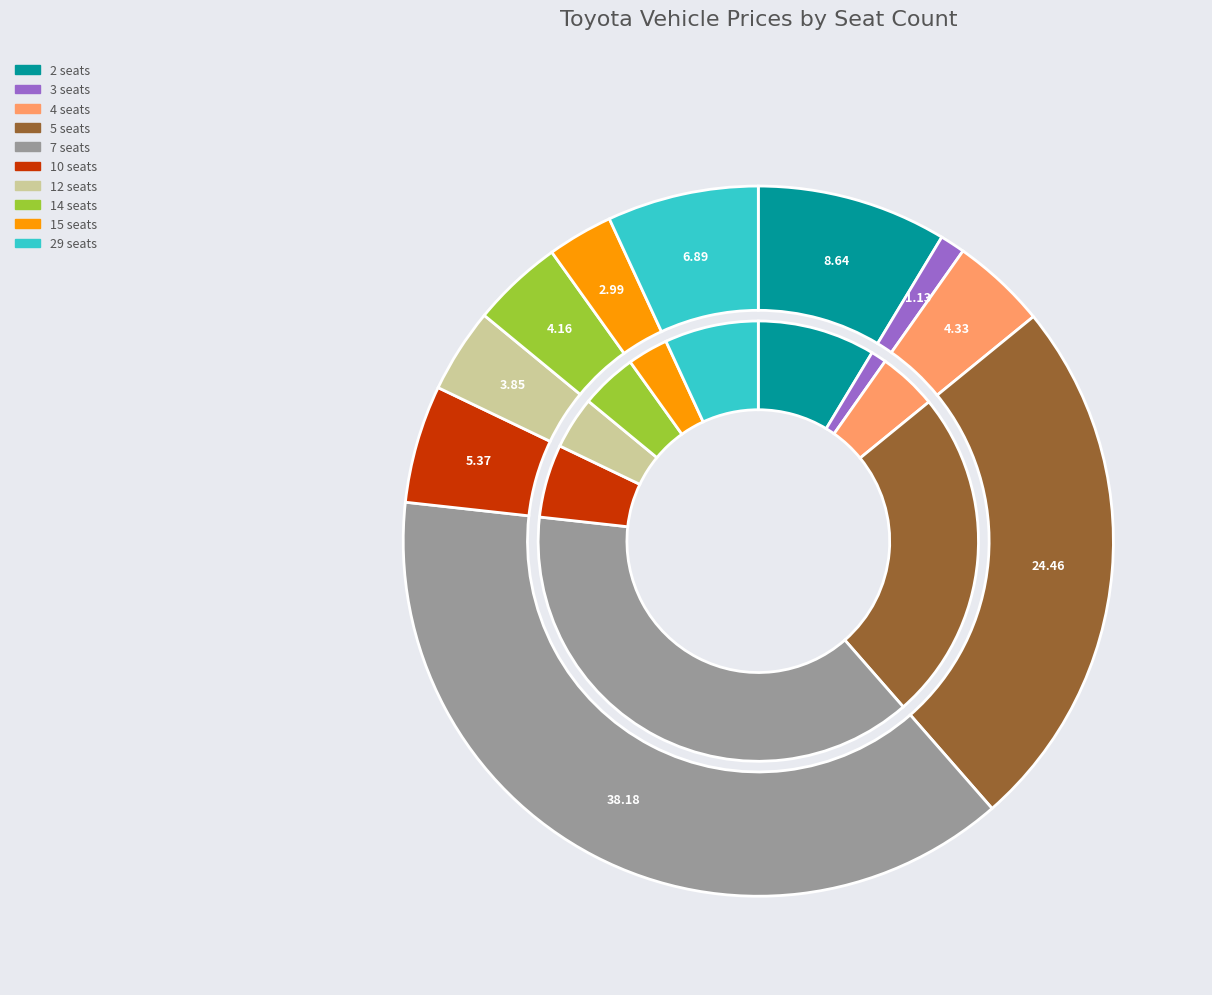

How many segments does this pie chart have?

10